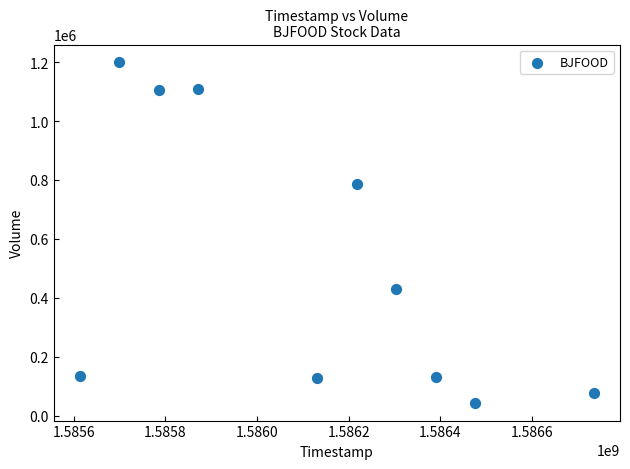

What Y value in the scatter plot is closest to 621550?

787200